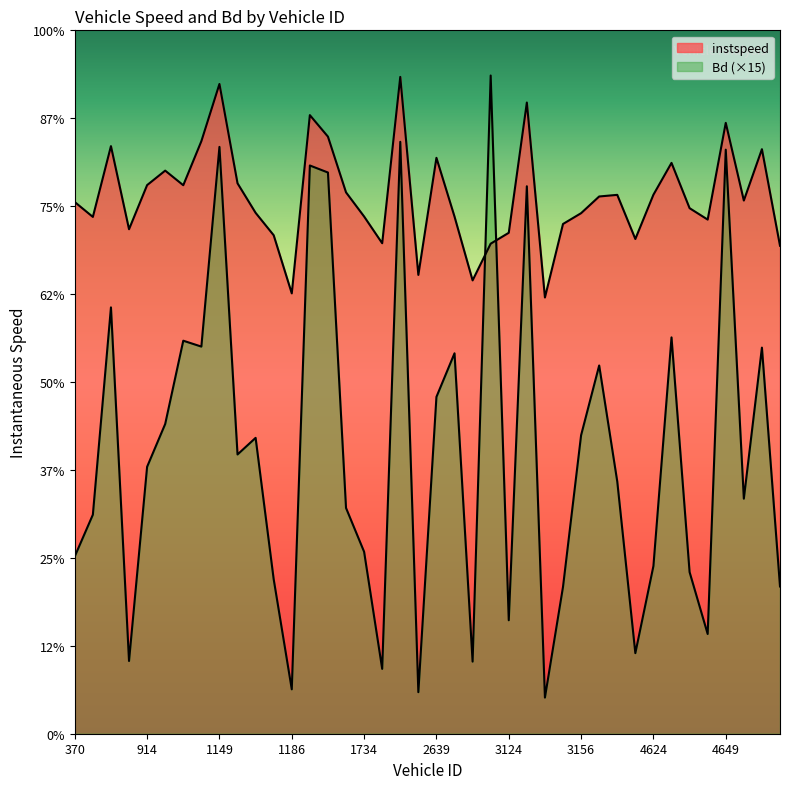

How many data points in Bd are above 6?

20